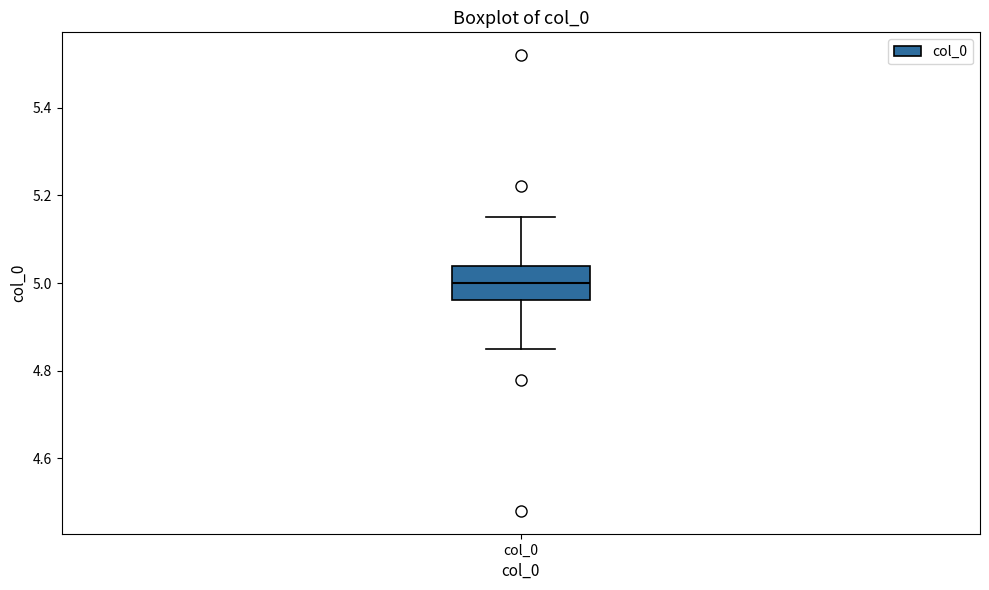

Where does the lower whisker of the box for col_0 end on the y-axis? The values are not printed on the chart, so give them approximately, as read against the axis.

4.86